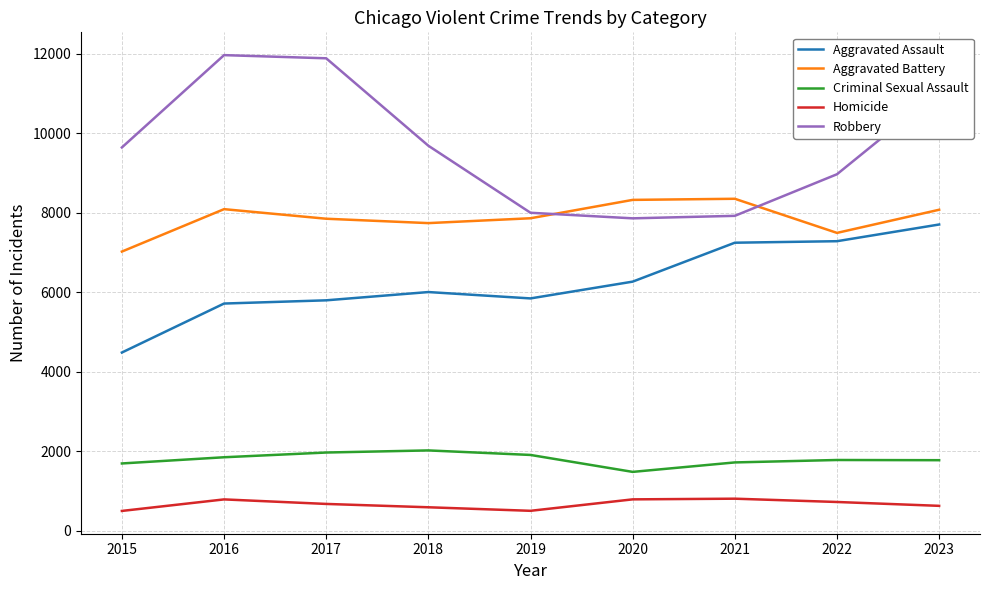

At which category is the sum across all series the highest?

2023